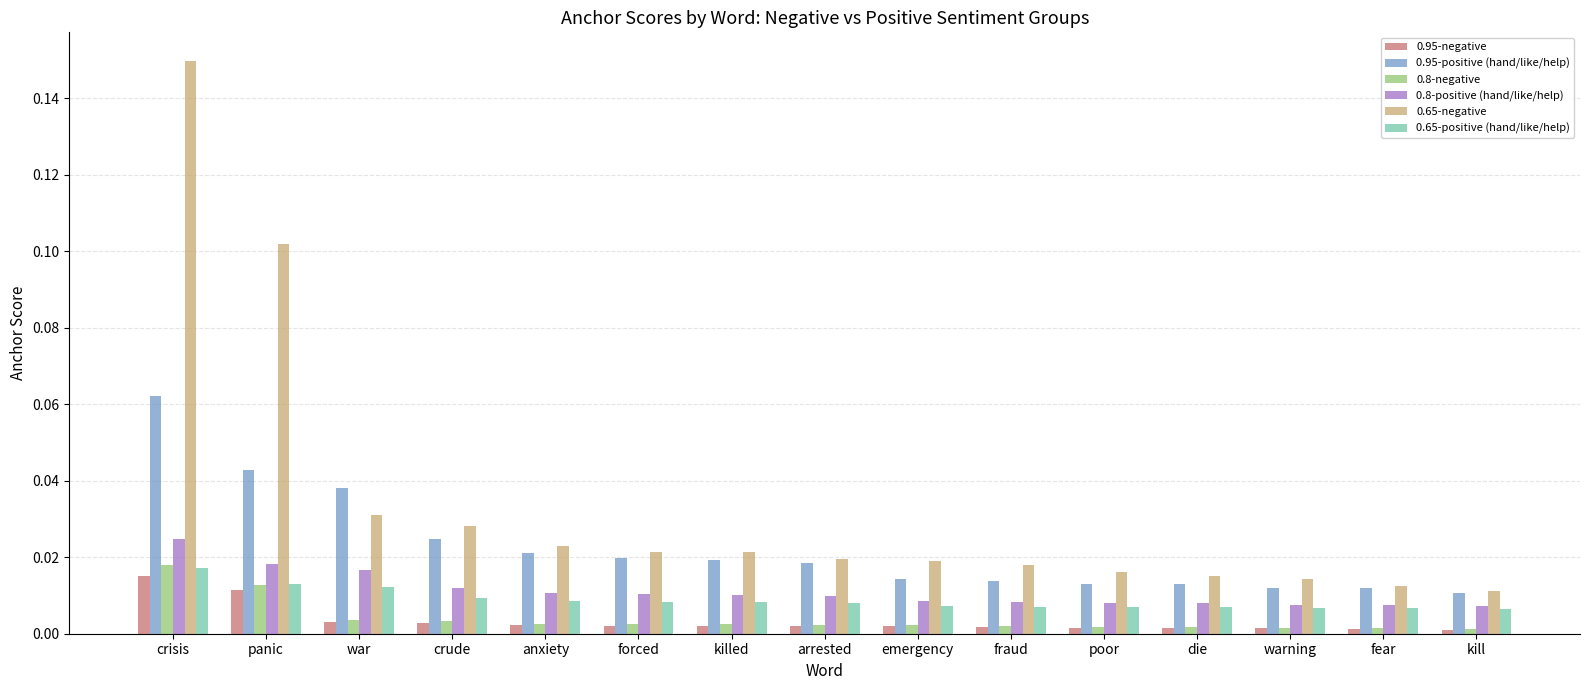

Which series has the largest range (max minus min)?

0.65-negative